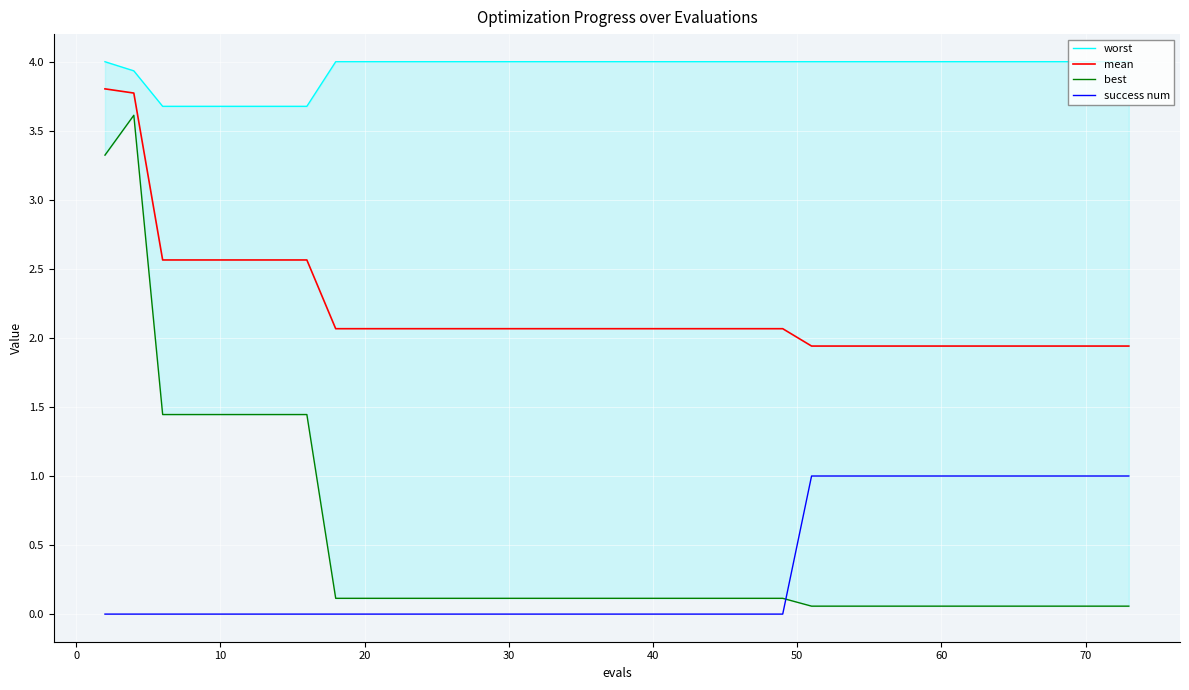

What is the sum of all mean values?

87.2